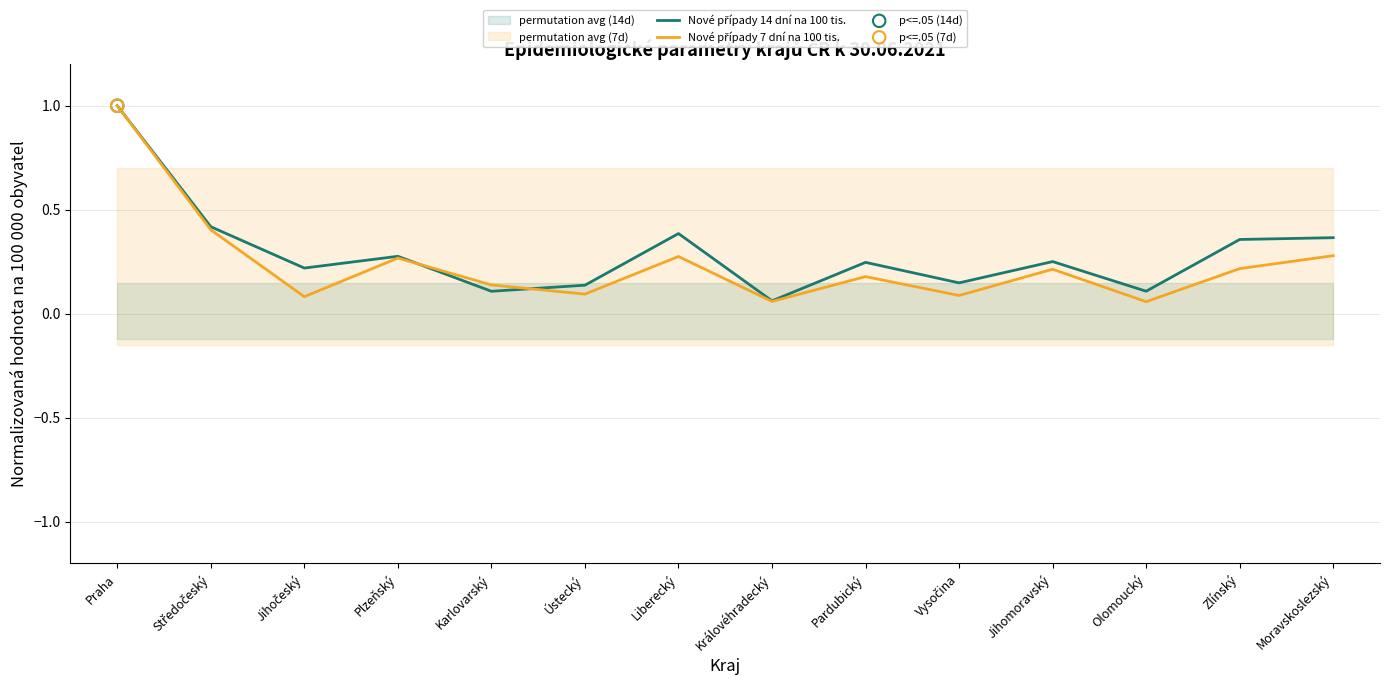

Which series has the largest Y range (max minus min)?

Nové případy 7 dní na 100 tis.